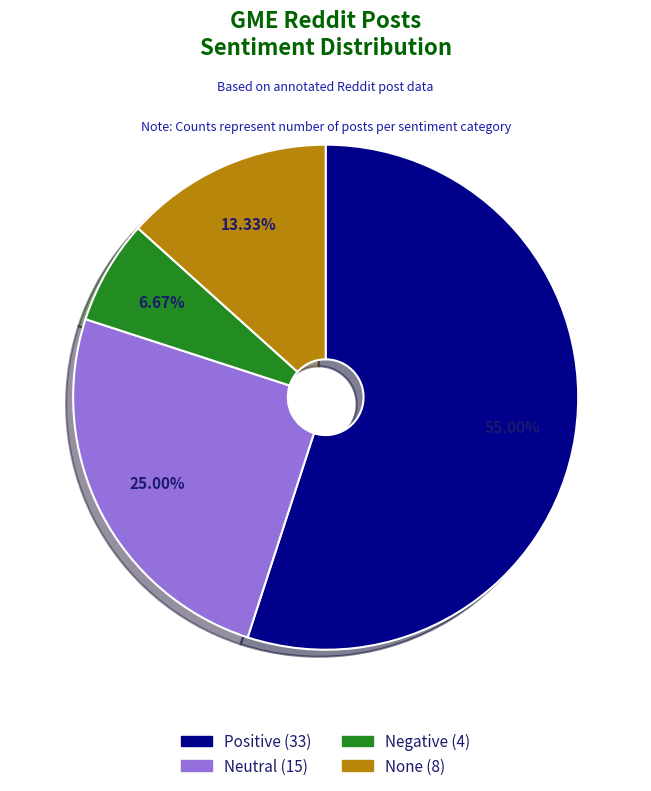

To the nearest percent, what portion does Positive represent?

55%